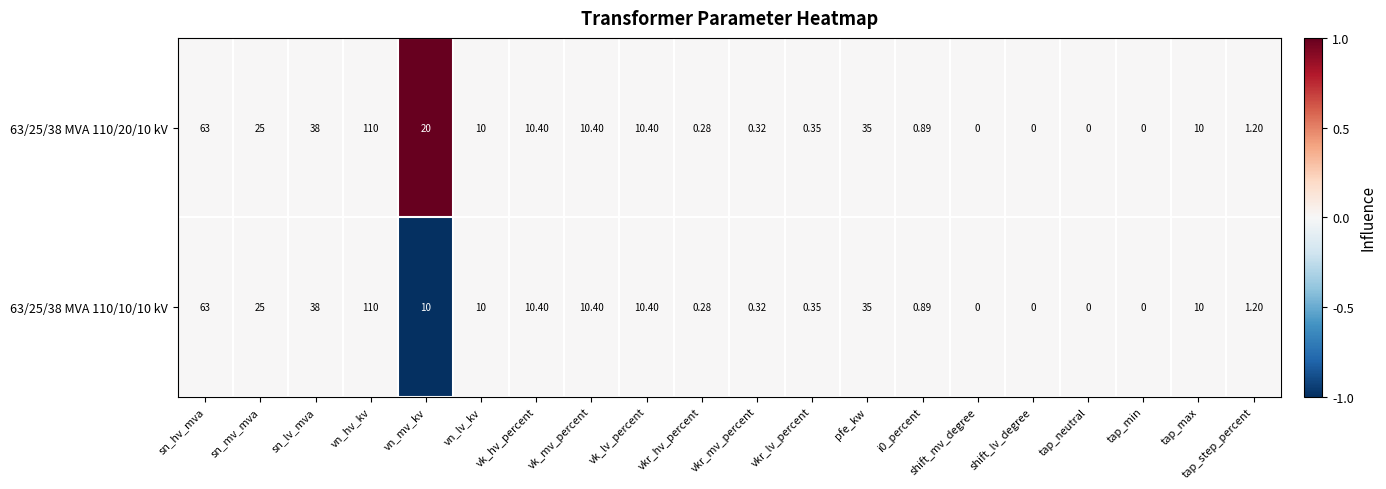

Which label corresponds to the largest value in the chart?

vn_hv_kv